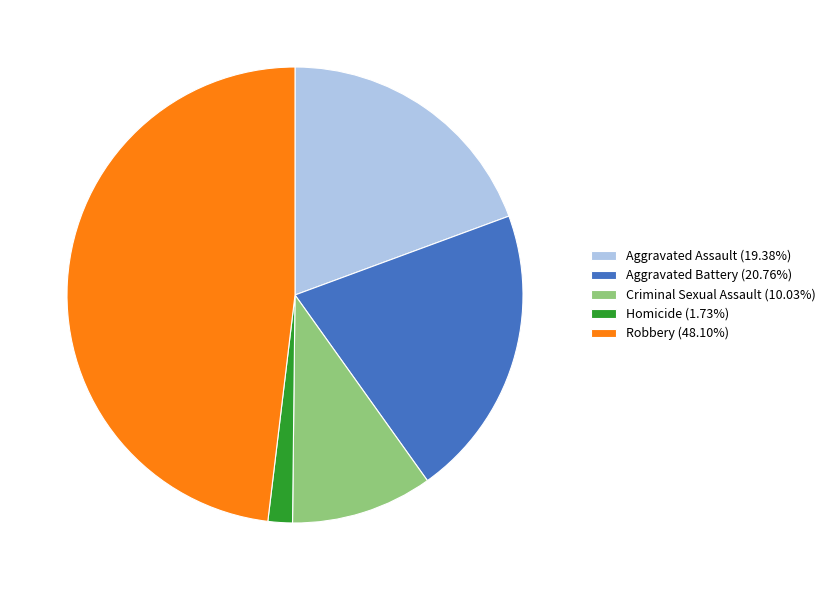

Is there any slice that represents more than half of the pie?

No